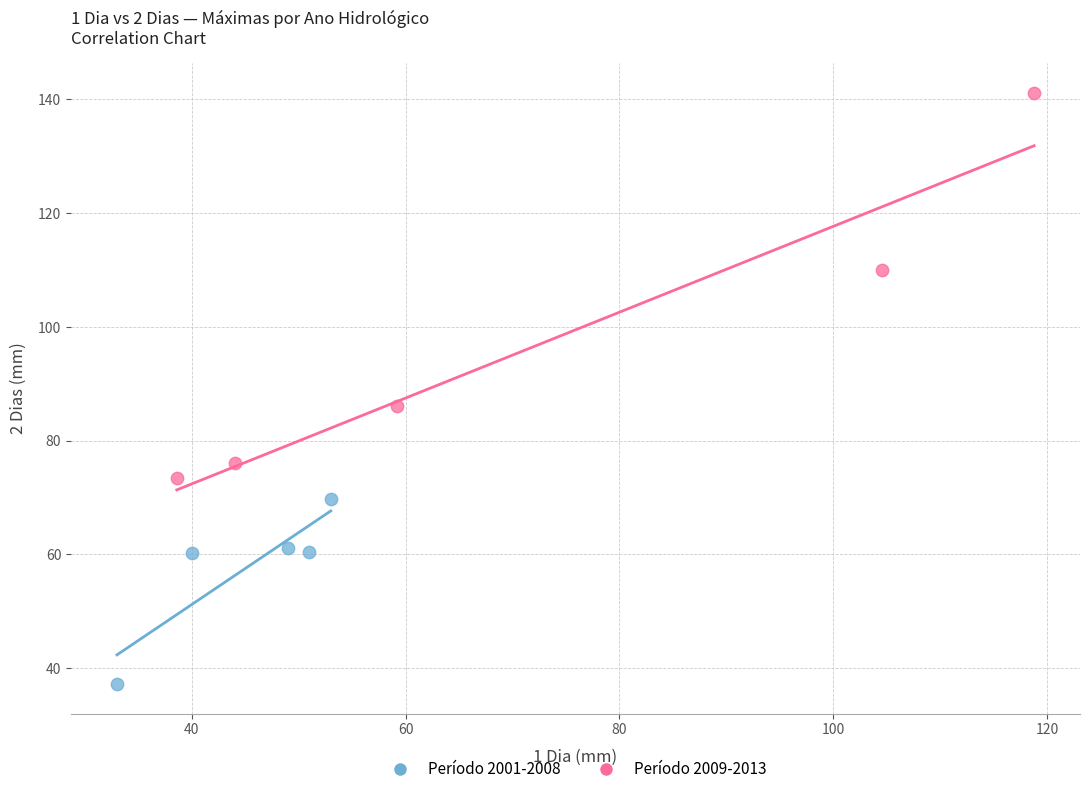

What are all the series names shown in the legend?

Período 2001-2008, Período 2009-2013